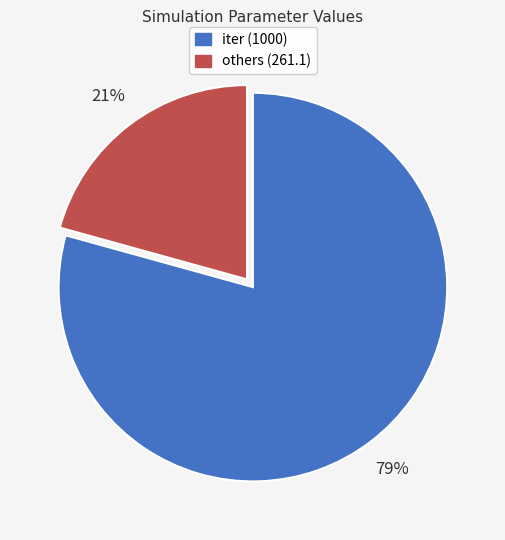

To the nearest percent, what is the average slice percentage?

50%